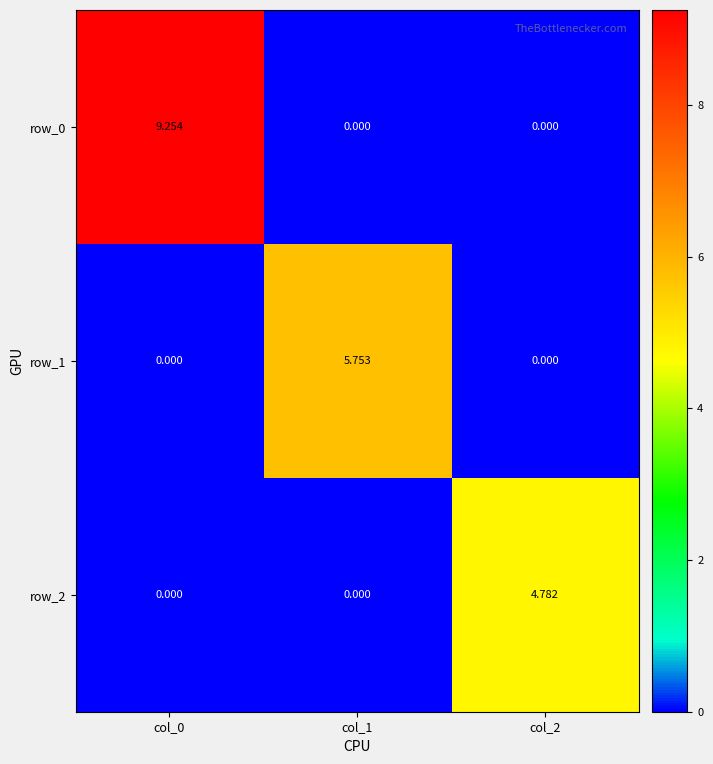

What is the spread (max minus min) of values at col_2?

4.8